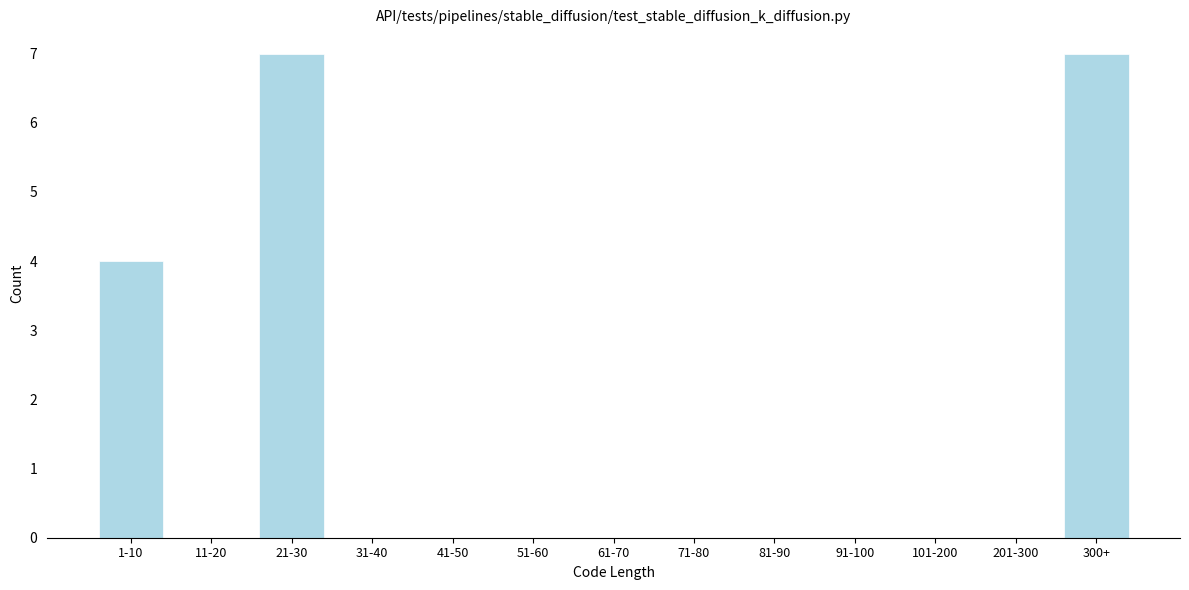

Reading right to left, list all the values displayed in this chart.

300+=7	201-300=0	101-200=0	91-100=0	81-90=0	71-80=0	61-70=0	51-60=0	41-50=0	31-40=0	21-30=7	11-20=0	1-10=4